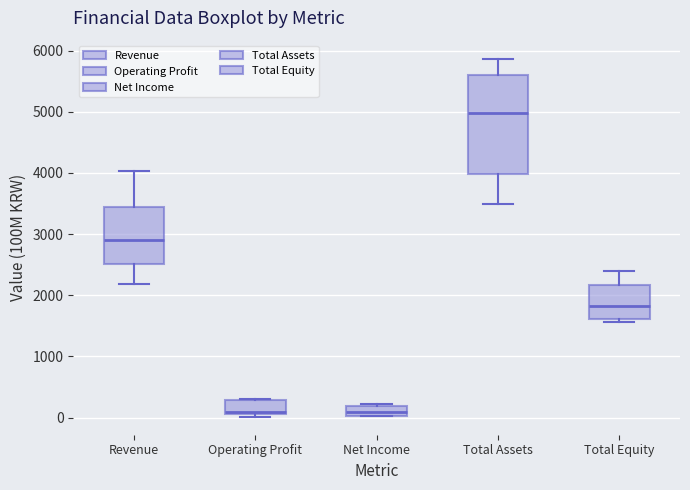

Comparing the boxes themselves (not the whiskers), which one is the tallest?

Total Assets